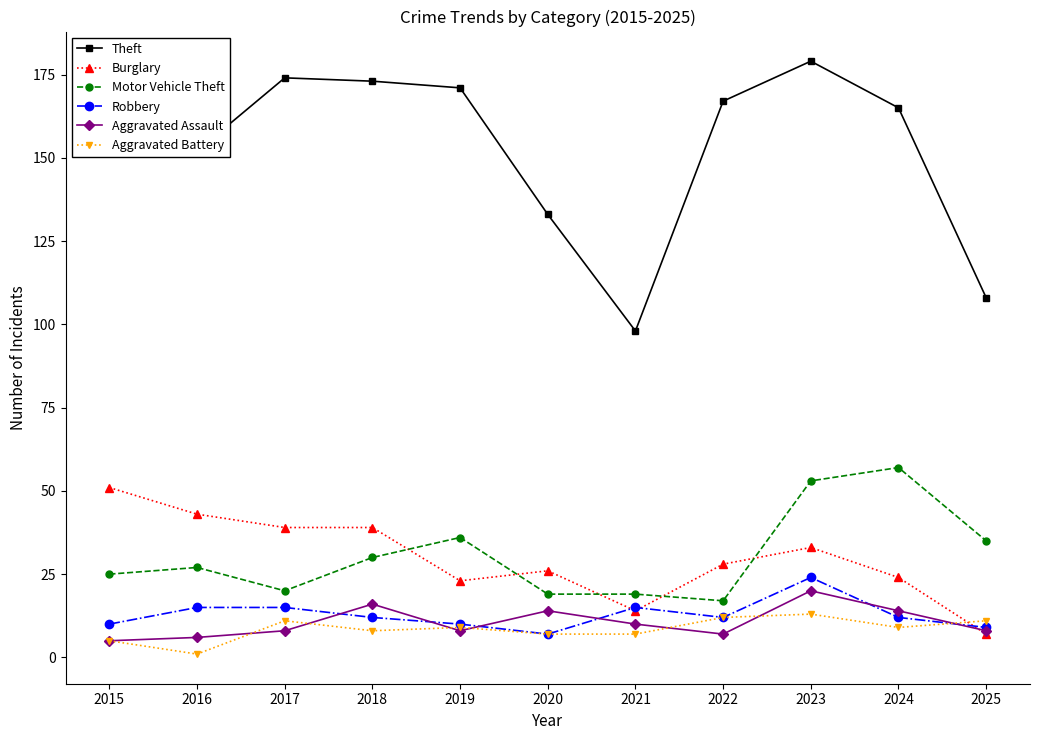

Which series has the widest spread of values?

Theft